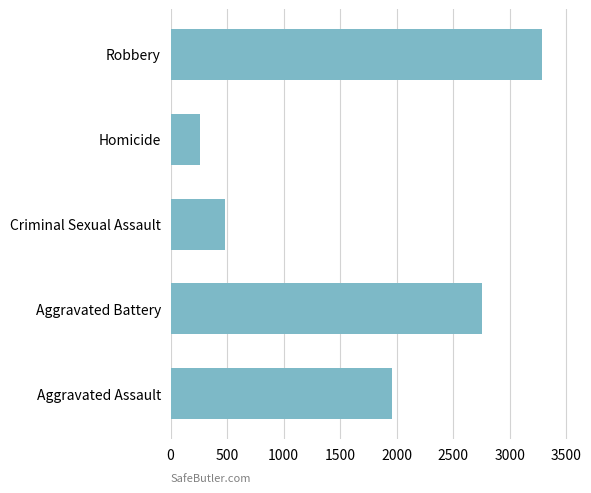

What is the ratio of the value at Robbery to the value at Aggravated Assault?

1.7